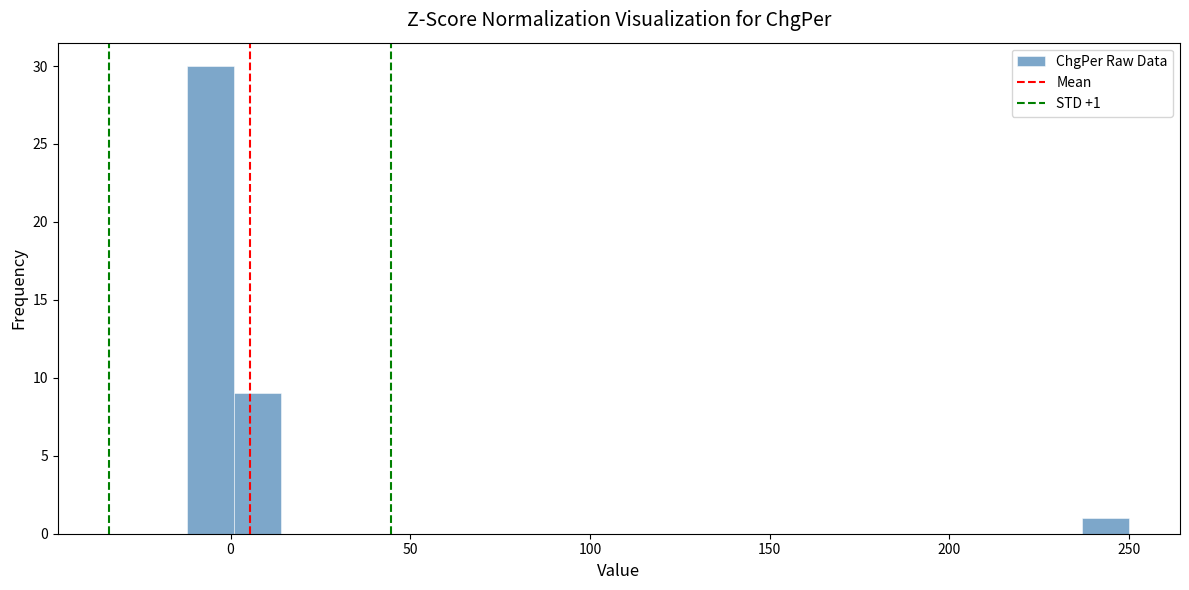

Around what value on the x-axis is the tallest bar? Give the approximate position of its centre, as read against the axis.

-5